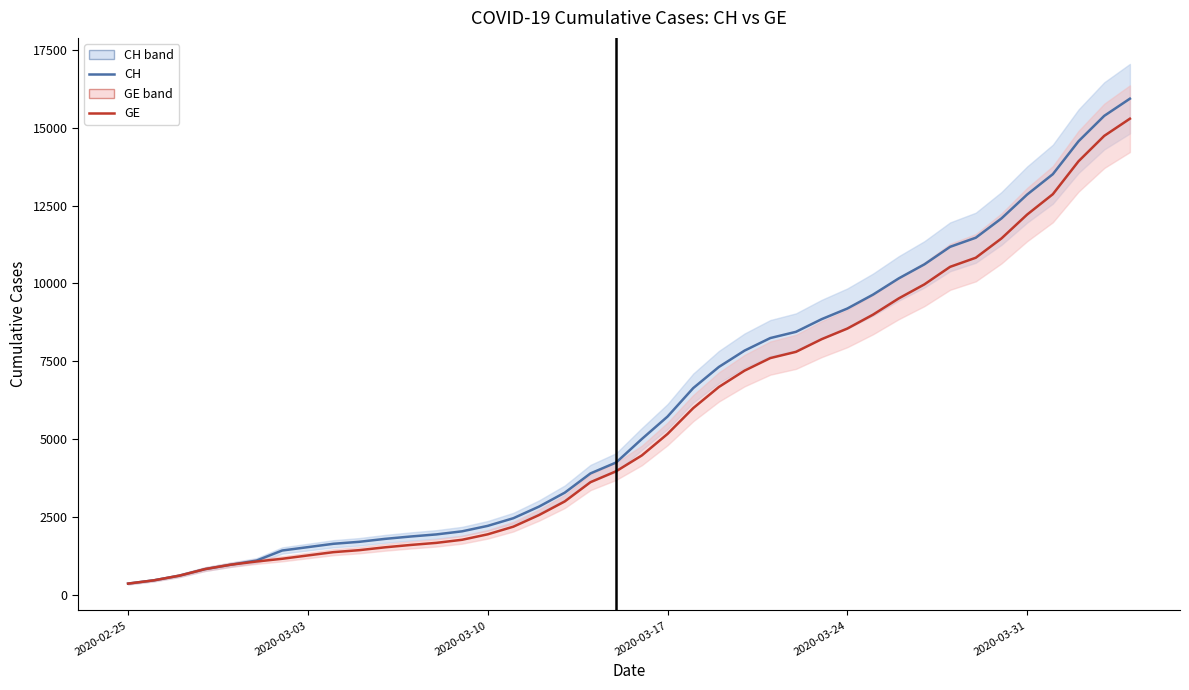

The value of CH at 24 is 4784. True or false?

False